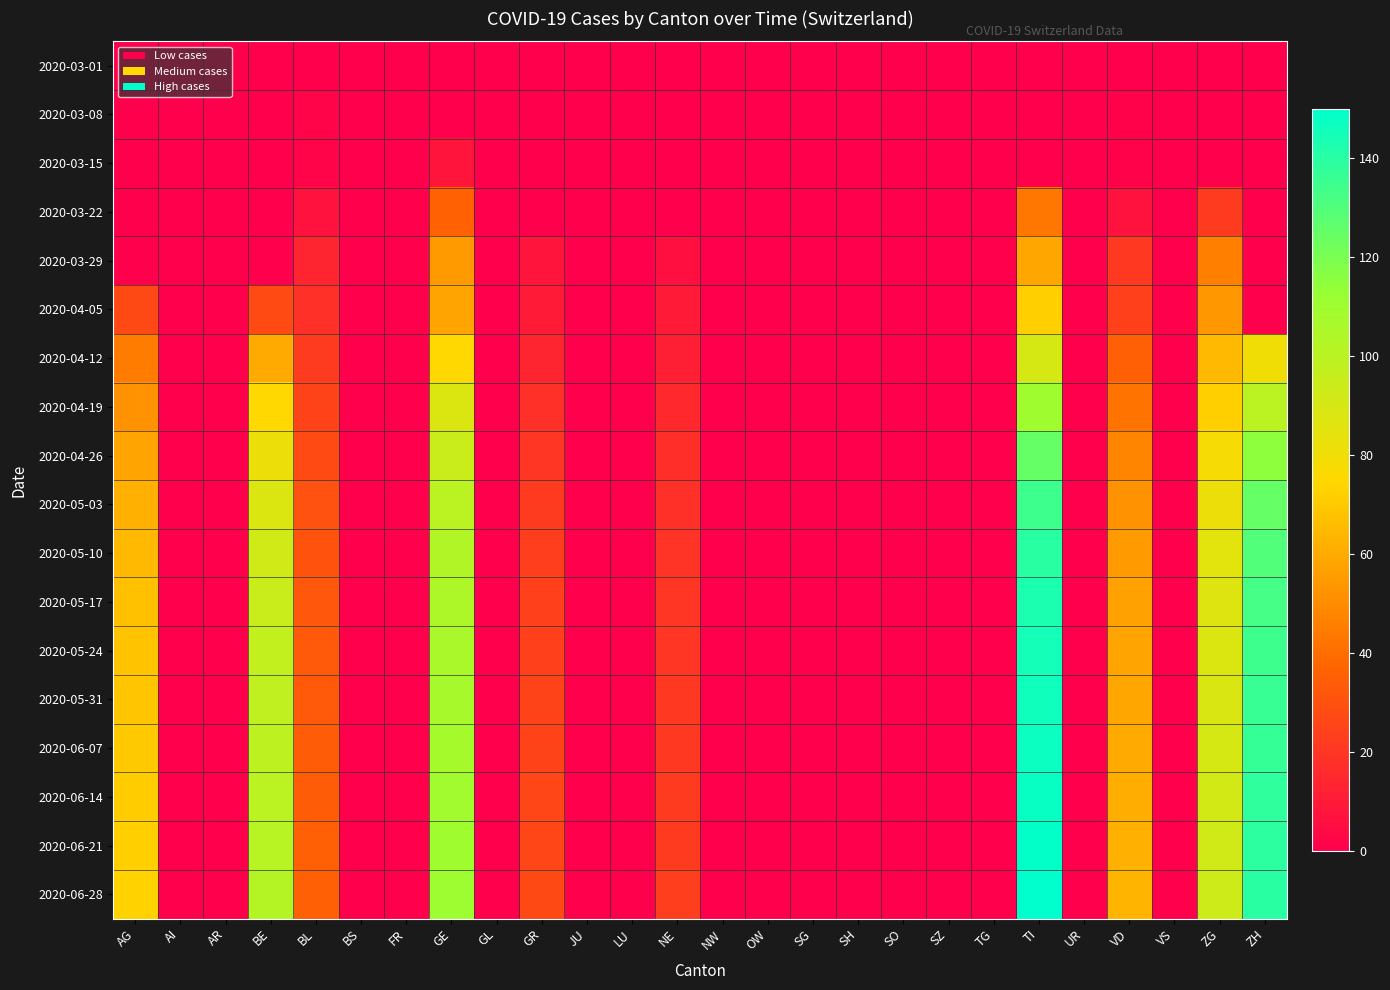

What is the difference between the highest and lowest values at VD?

63